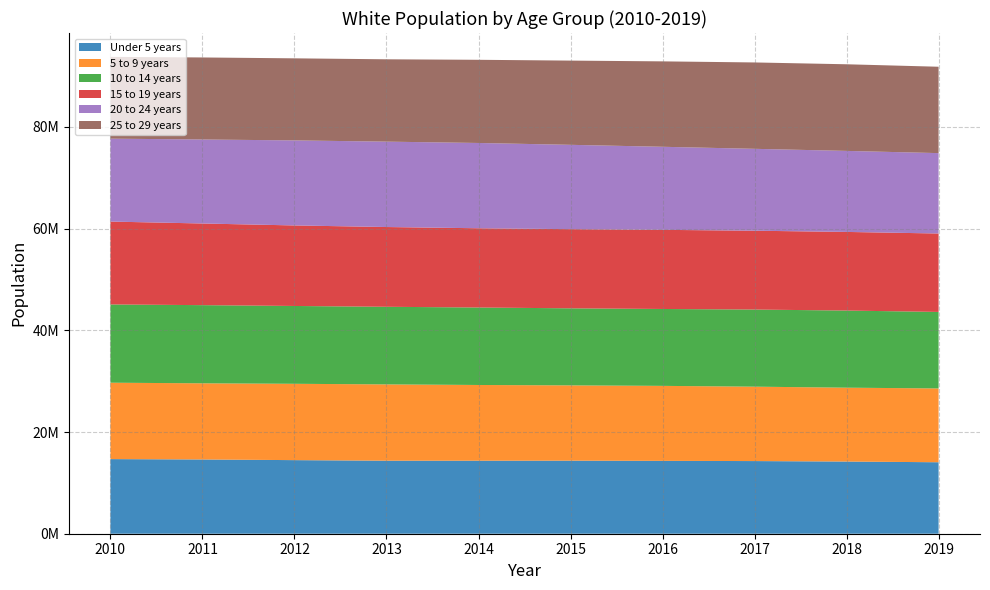

Reading left to right, extract all data points from this chart.

Under 5 years: 14675375	14602334	14472665	14359811	14358578	14366534	14329680	14287580	14194137	14055084
5 to 9 years: 15022087	14977663	15010651	15006185	14892988	14805913	14746404	14630851	14525788	14517665
10 to 14 years: 15389518	15370094	15304220	15260649	15234407	15152386	15120658	15164726	15165926	15042505
15 to 19 years: 16298839	16058588	15837498	15686521	15582643	15568581	15561080	15504804	15462398	15423765
20 to 24 years: 16304946	16518226	16721383	16791358	16772411	16584264	16334913	16103717	15935286	15808772
25 to 29 years: 16084778	16130947	16140502	16192435	16357947	16562497	16797139	16986466	17035639	16985565